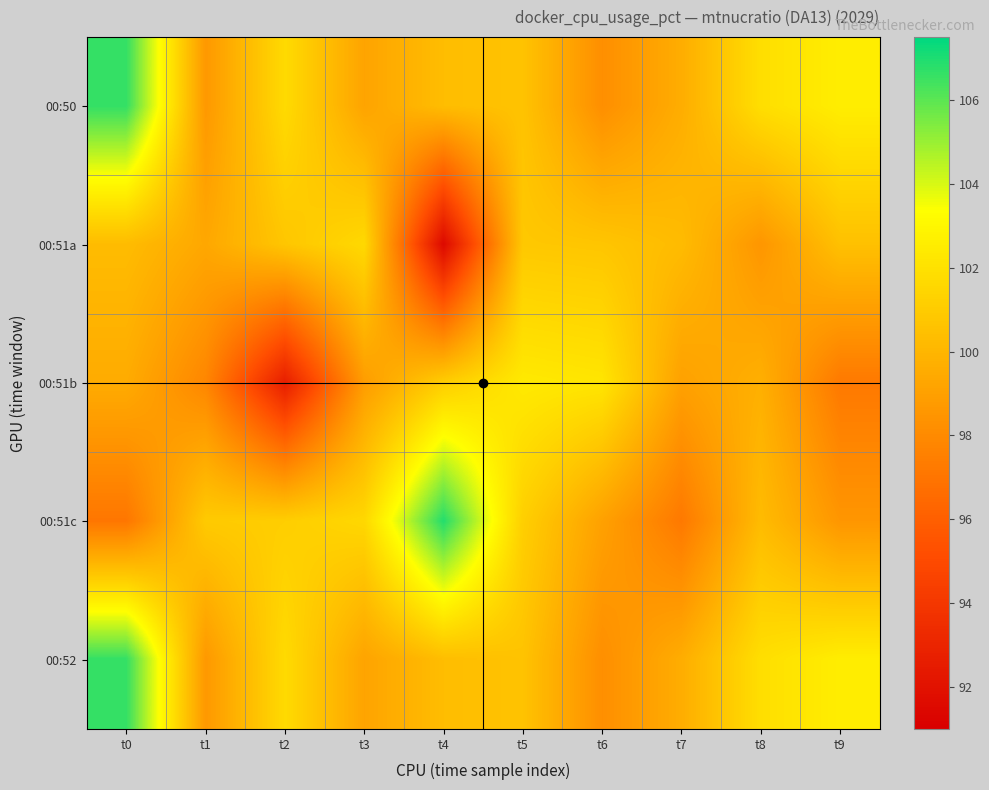

Which category has the lowest value across all series?

t4